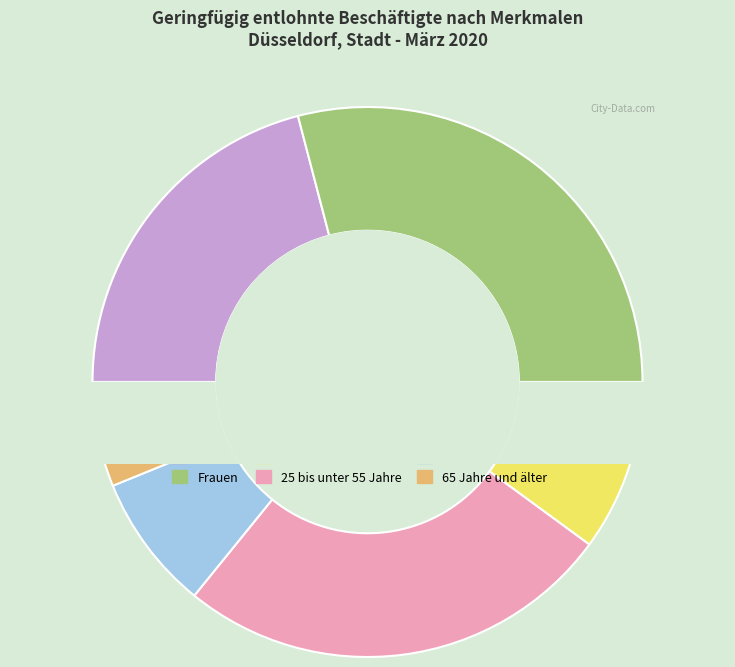

Rank the categories by value from highest to lowest.

Frauen, 25 bis unter 55 Jahre, Männer, unter 25 Jahre, 55 bis unter 65 Jahre, 65 Jahre und älter